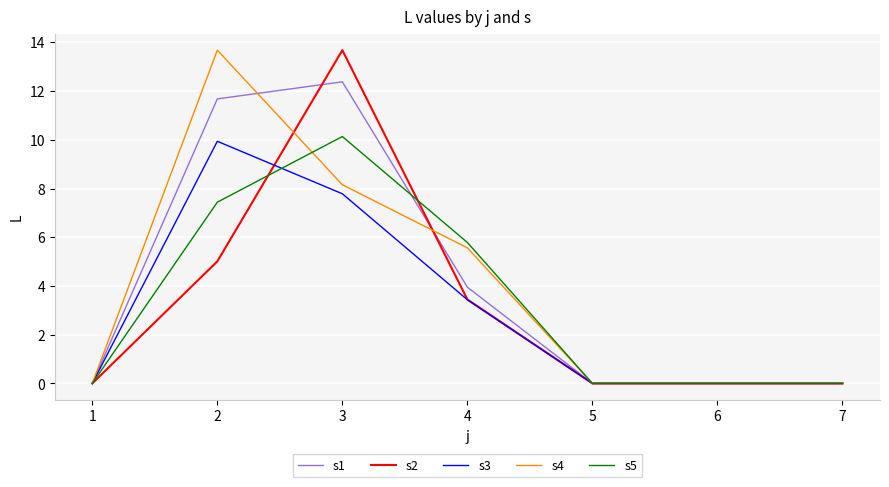

What is the highest value of the s4 series?

13.7